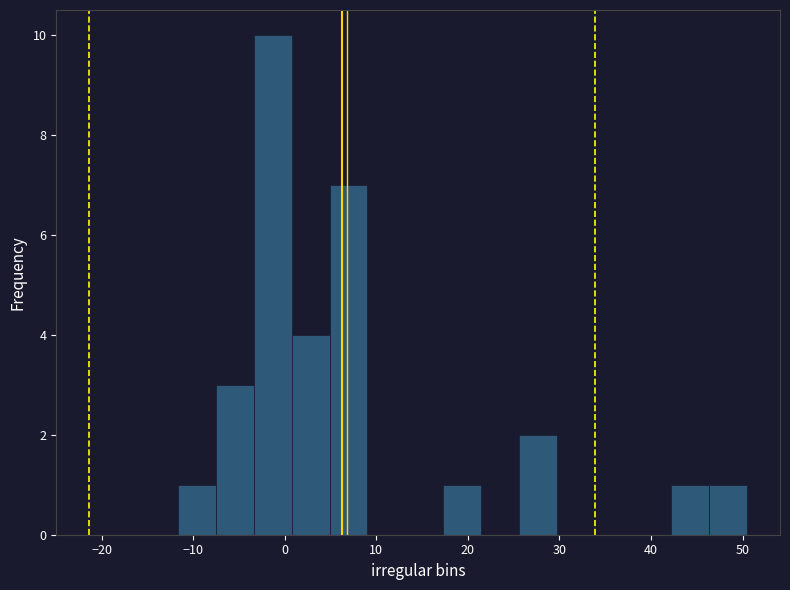

Over which range of the x-axis is the bar tallest?

-3 to 1